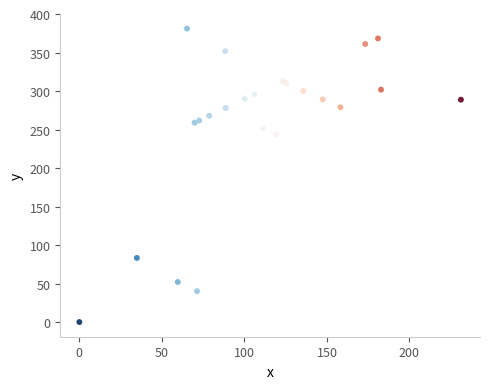

What Y value in the scatter plot is closest to 190?

243.7